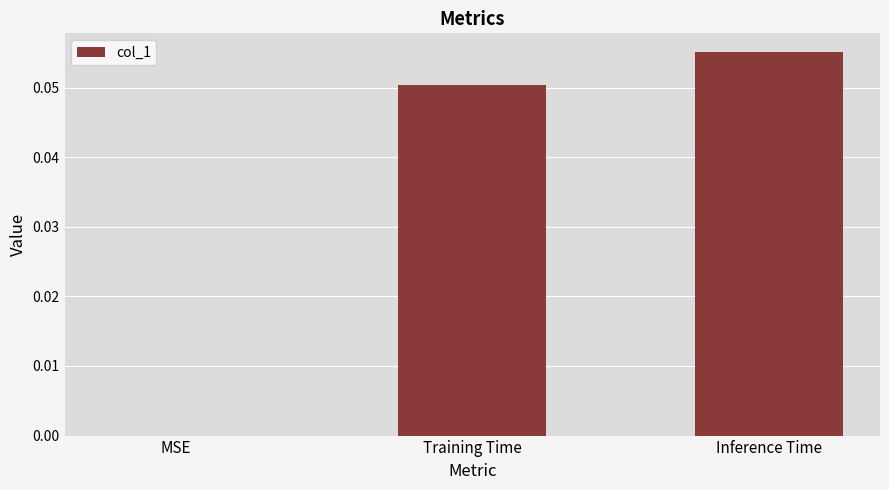

At which category does the chart reach its peak across all series?

Inference Time